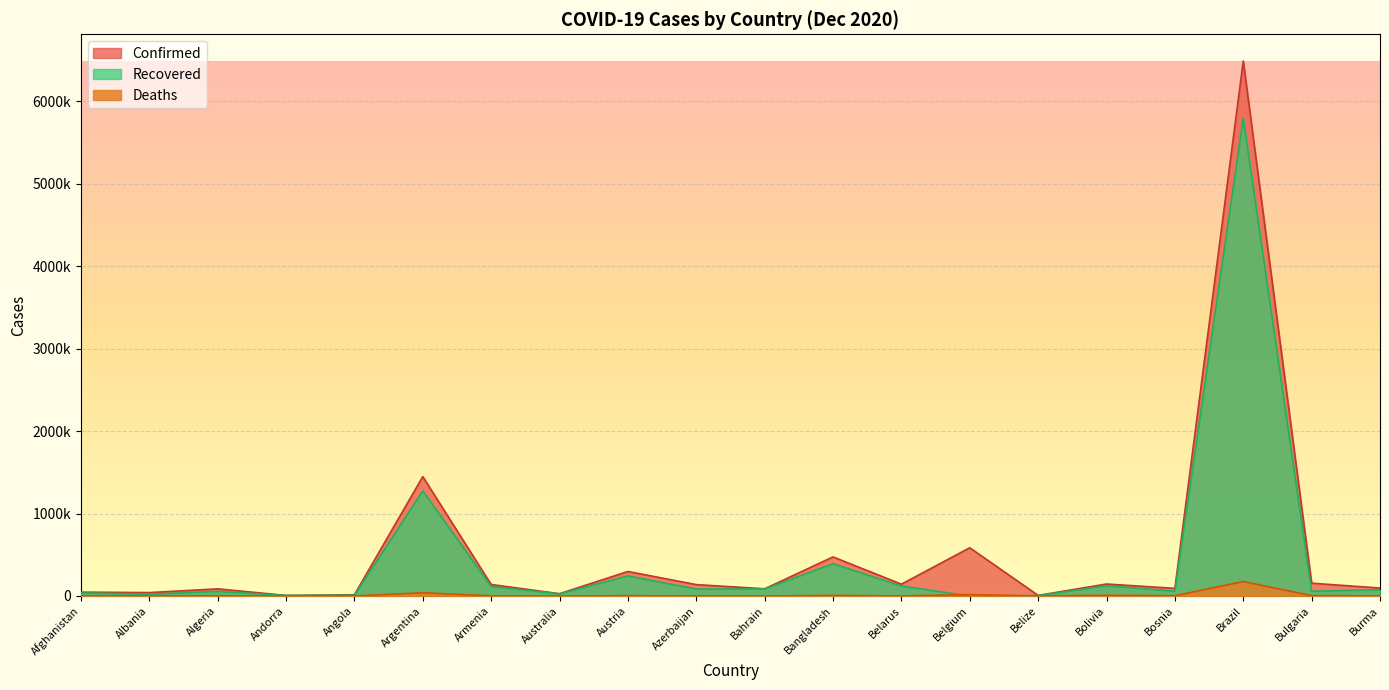

Does the chart display data point markers on the line(s)?

No